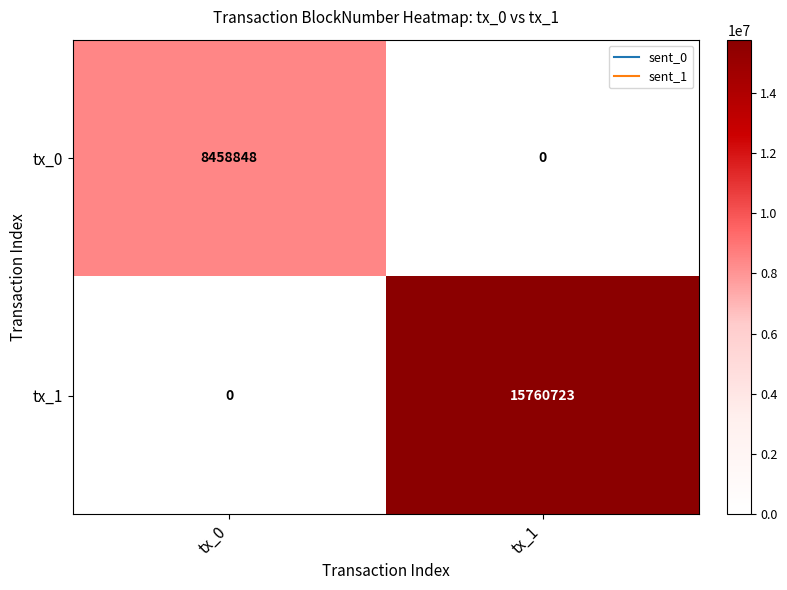

Which label corresponds to the largest value in the chart?

tx_1